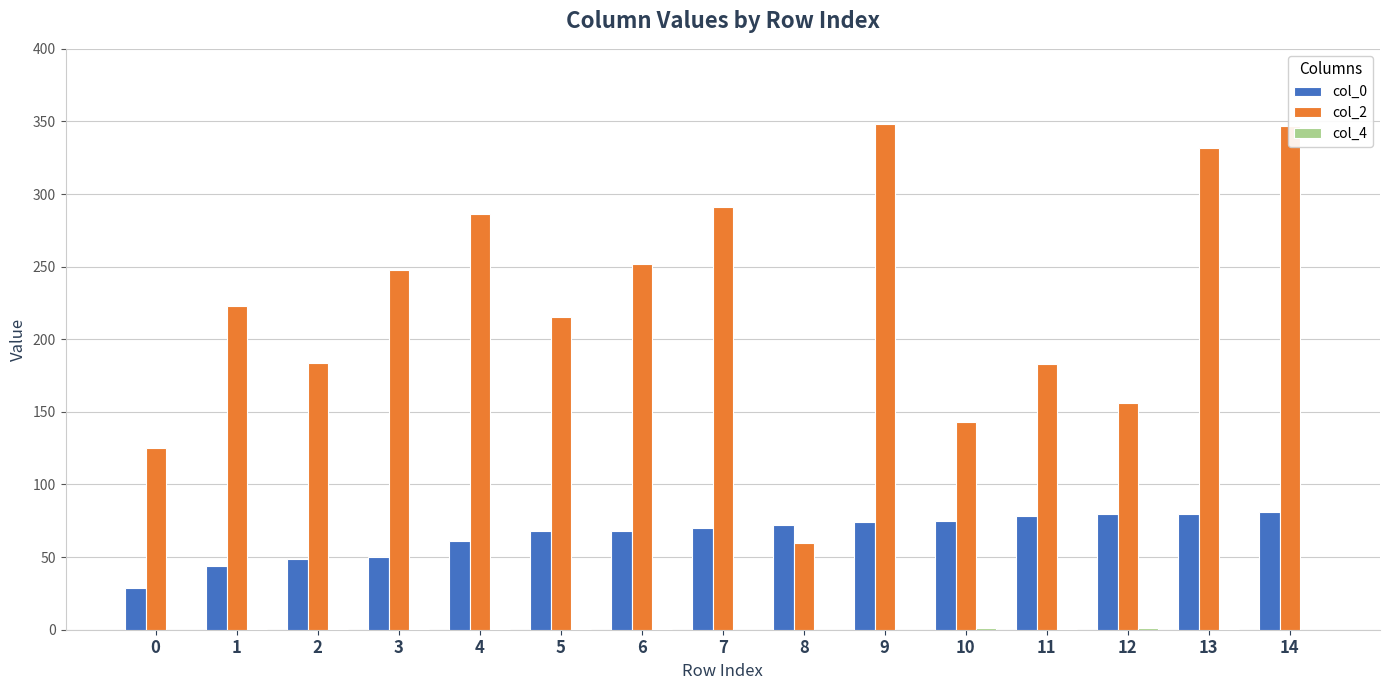

The value of col_0 at 6 is 111.3. True or false?

False